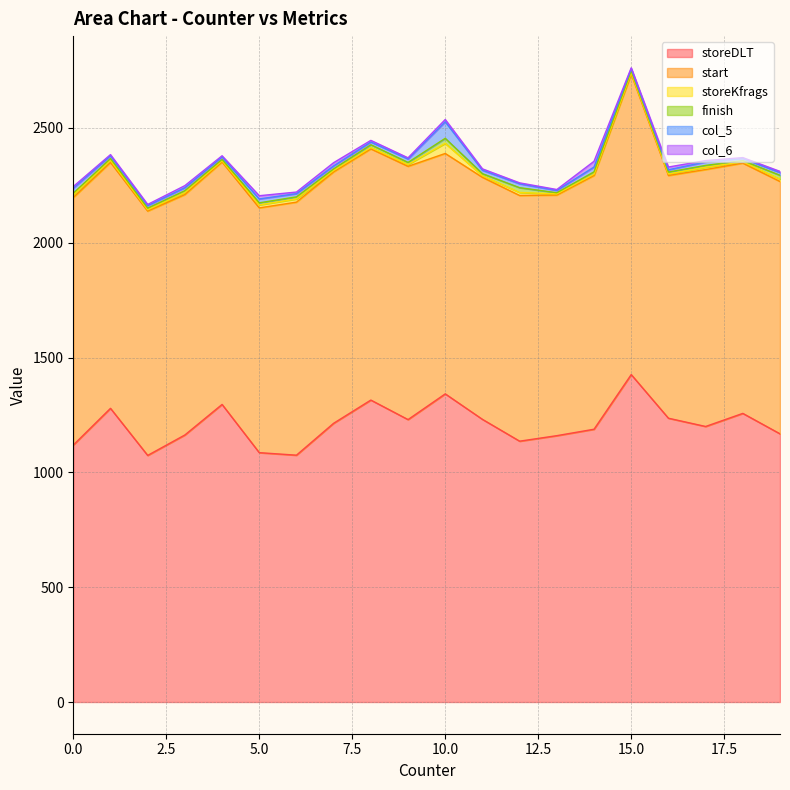

Reading right to left, what are all the values shown in this chart?

storeDLT: 17=1200	19=1168	7=1214	16=1236	6=1075	13=1160	14=1188	8=1315	9=1230	18=1257	15=1426	10=1342	4=1296	2=1074	1=1279	5=1086	11=1231	12=1136	3=1163	0=1119
start: 17=1119	19=1099	7=1095	16=1057	6=1102	13=1048	14=1105	8=1094	9=1103	18=1090	15=1309	10=1047	4=1056	2=1064	1=1071	5=1066	11=1054	12=1070	3=1047	0=1078
storeKfrags: 17=10	19=10	7=6	16=7	6=14	13=5	14=6	8=6	9=8	18=6	15=6	10=44	4=5	2=6	1=9	5=13	11=7	12=13	3=9	0=12
finish: 17=8	19=17	7=7	16=8	6=9	13=5	14=10	8=12	9=9	18=5	15=8	10=22	4=6	2=7	1=8	5=9	11=9	12=21	3=8	0=7
col_5: 17=15	19=12	7=13	16=10	6=14	13=10	14=21	8=12	9=15	18=9	15=9	10=72	4=11	2=11	1=12	5=17	11=15	12=17	3=13	0=22
col_6: 17=6	19=5	7=14	16=12	6=7	13=4	14=25	8=7	9=5	18=4	15=4	10=10	4=5	2=5	1=5	5=14	11=6	12=4	3=9	0=7